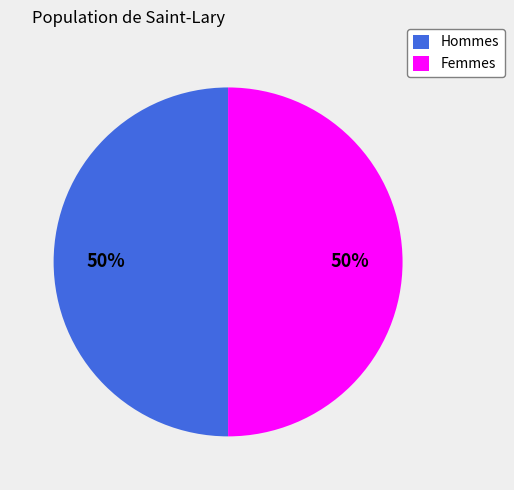

To the nearest percent, what is the combined percentage of Hommes and Femmes?

100%